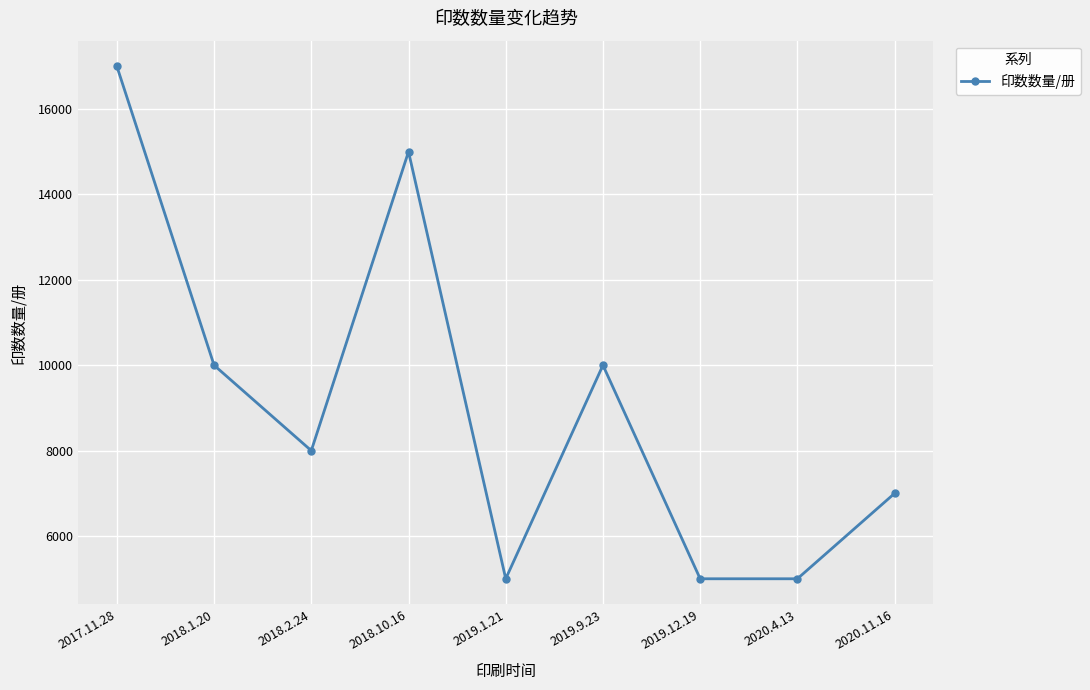

What is the label of the 6th point from the left?

2019.9.23